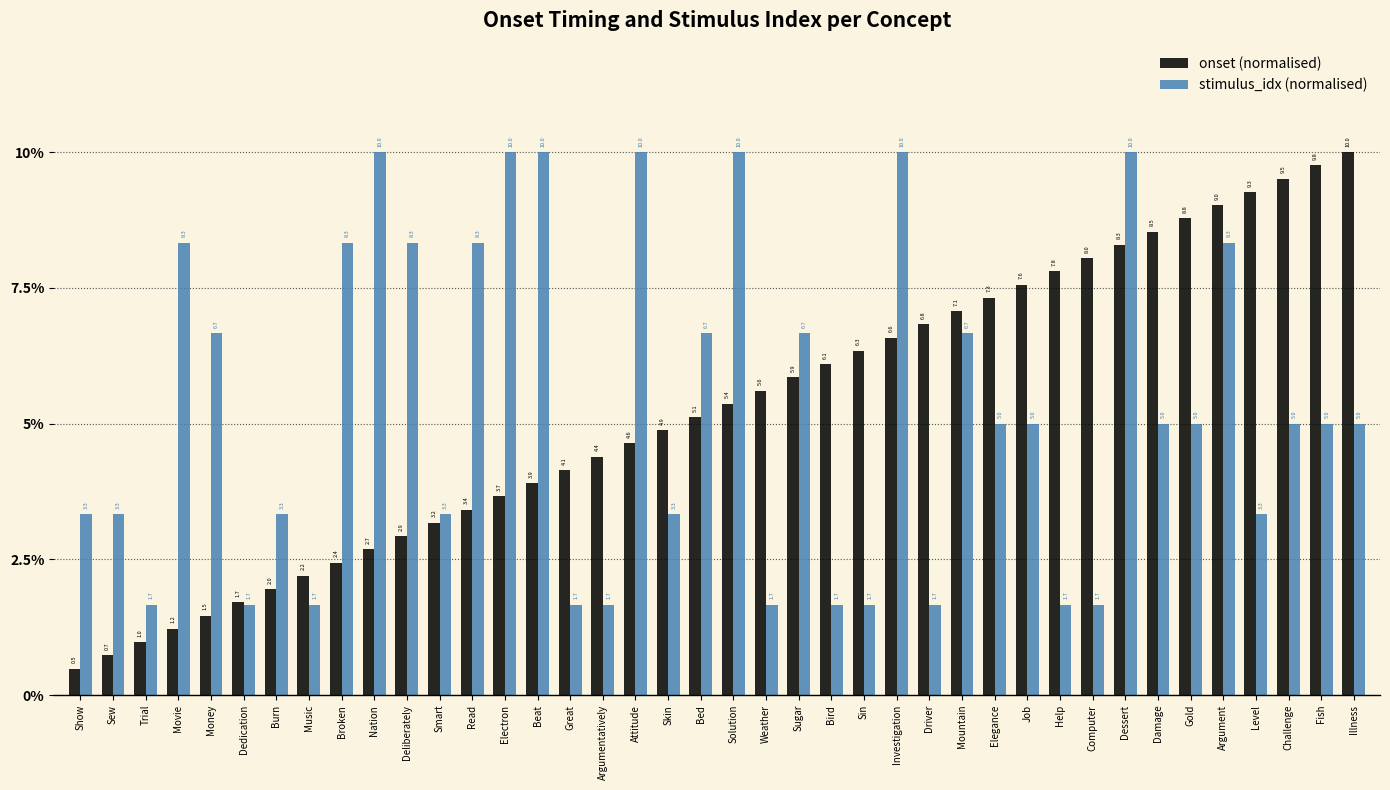

How many bars are there in total?

80